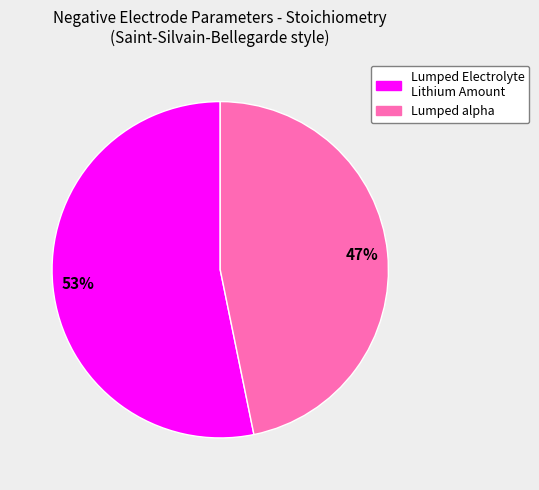

To the nearest percent, what is the average slice percentage?

50%